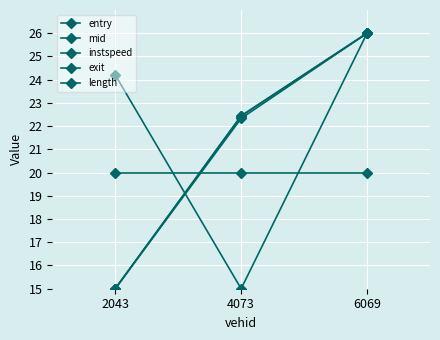

What is the sum of all mid values?

63.4